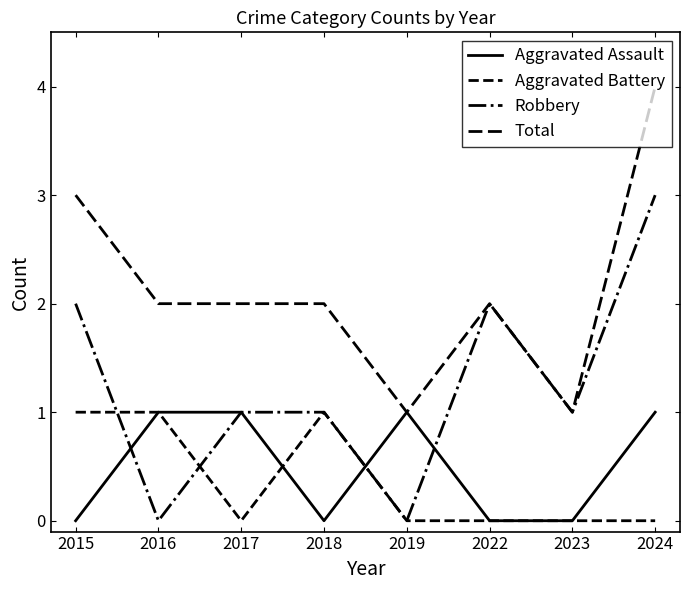

Does the chart have visible grid lines?

No